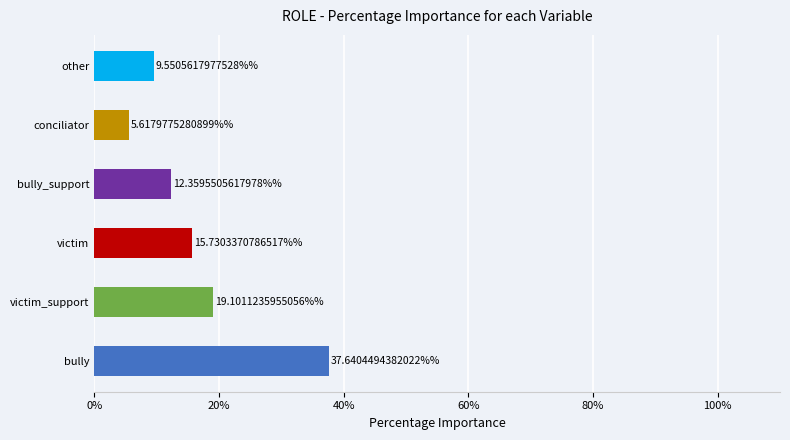

Which has a higher value, bully or conciliator?

bully